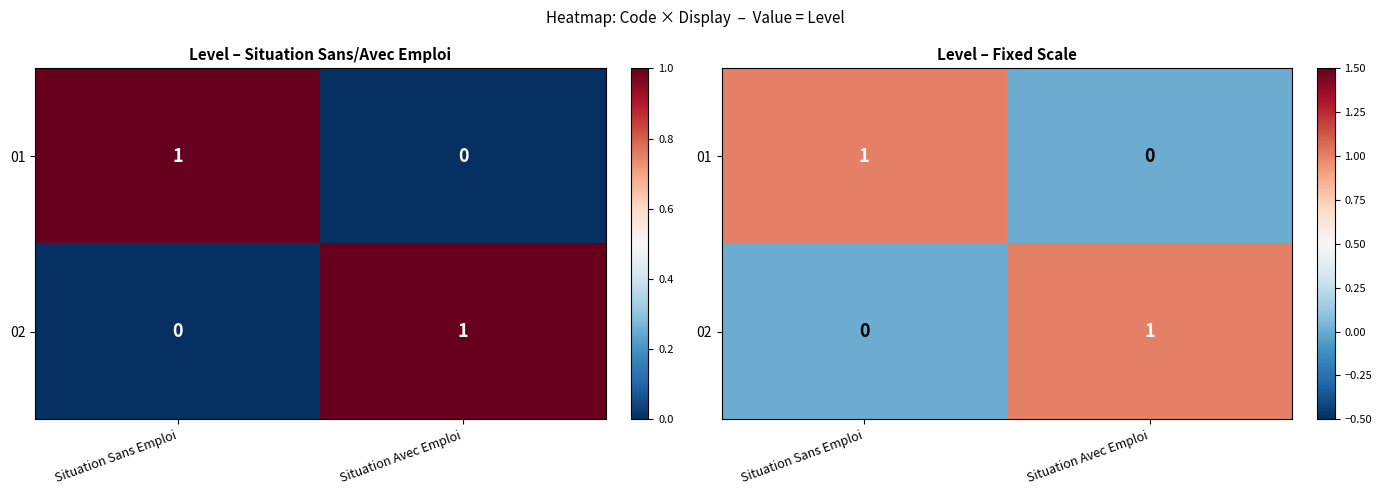

Rank the series at Situation Avec Emploi from highest to lowest value.

02, 01